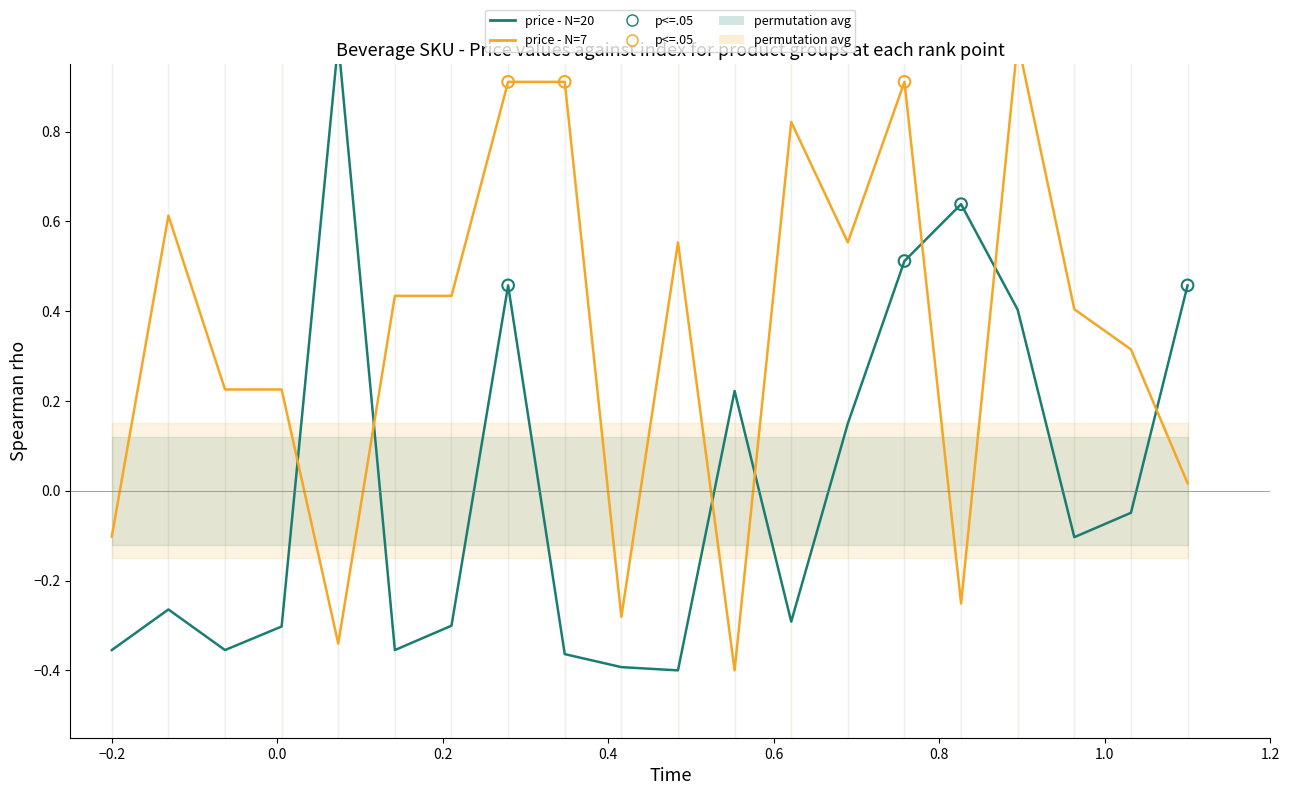

What are all the series names shown in the legend?

price - N=20, price - N=7